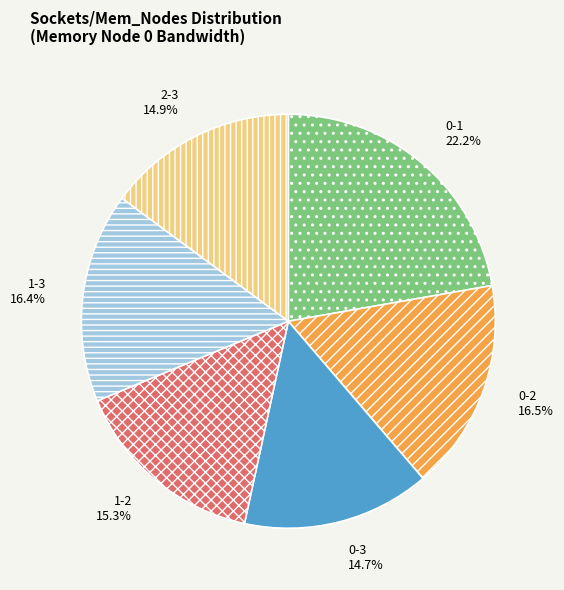

Which slice is the largest?

0-1